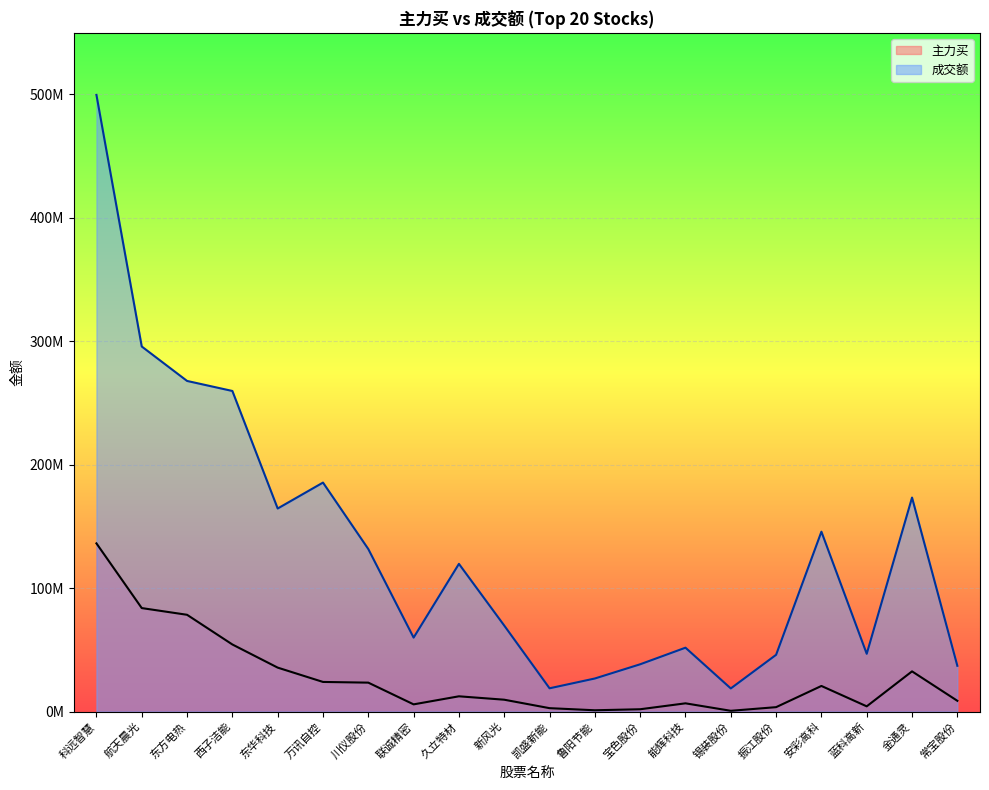

Is the value of 主力买 at 科远智慧 greater than the value of 成交额 at 能辉科技?

Yes